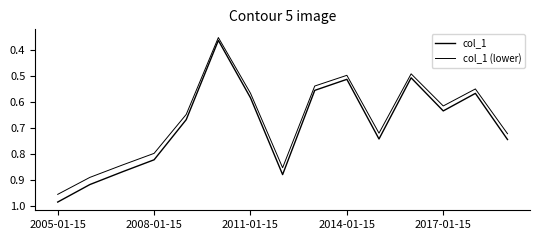

What is the maximum value for col_1?

1.0